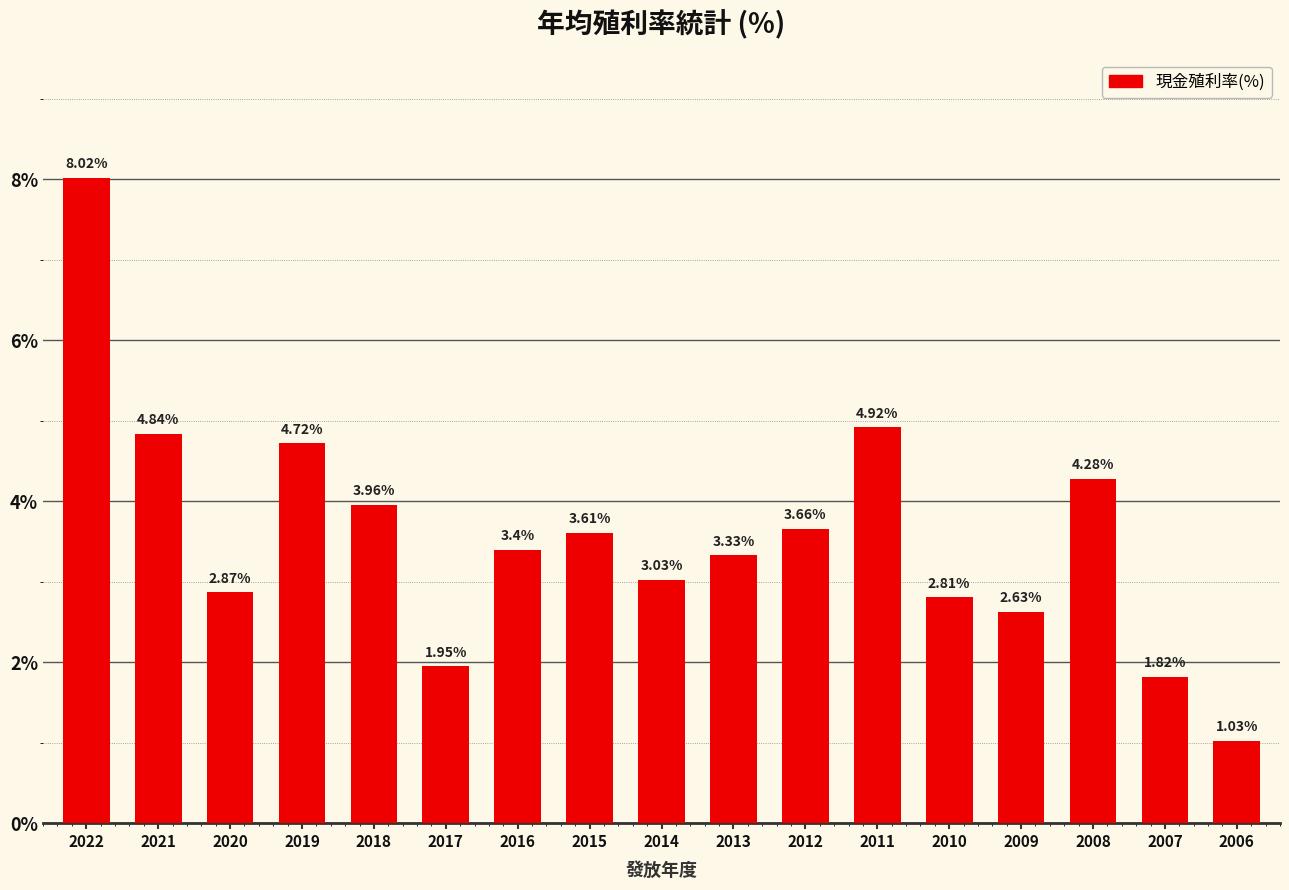

What is the sum of the values at 2018 and 2017?

5.9